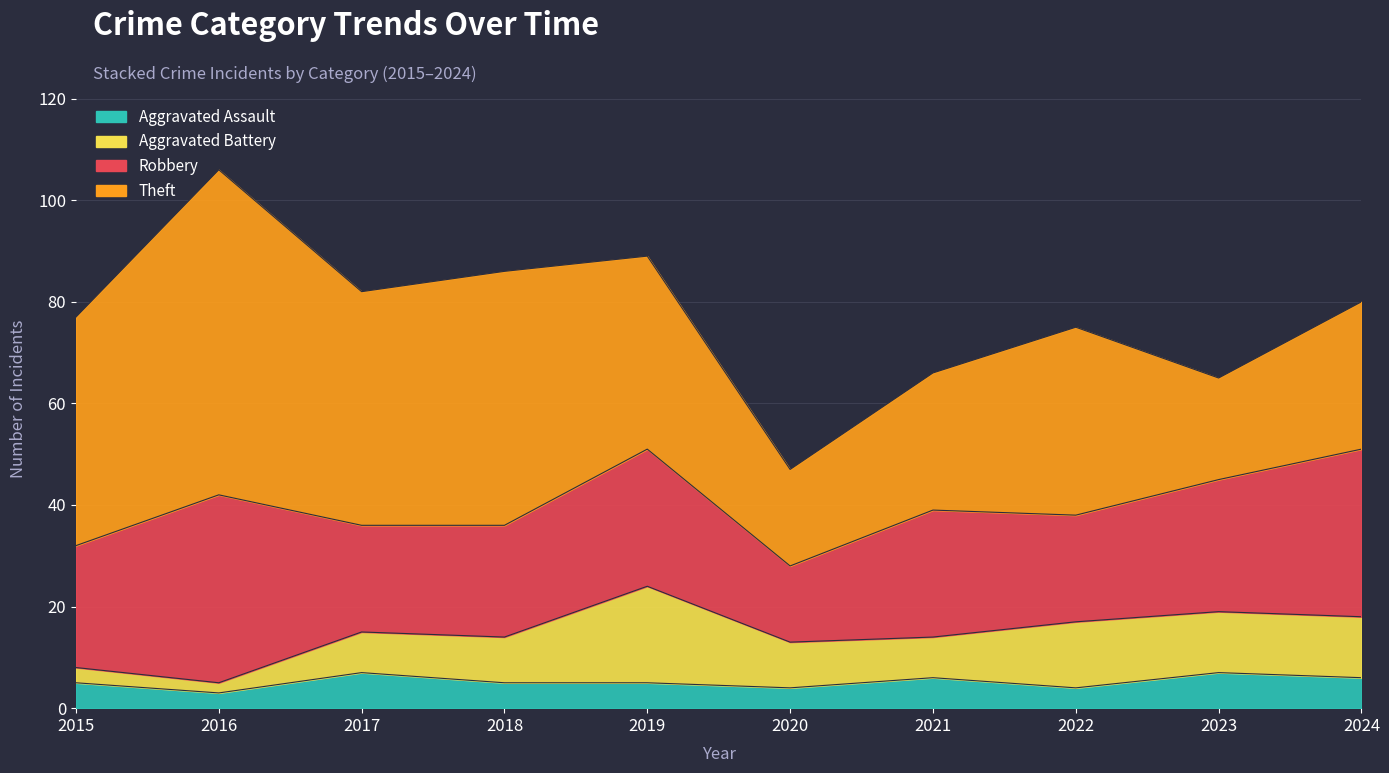

What is the sum of all Theft values?

375